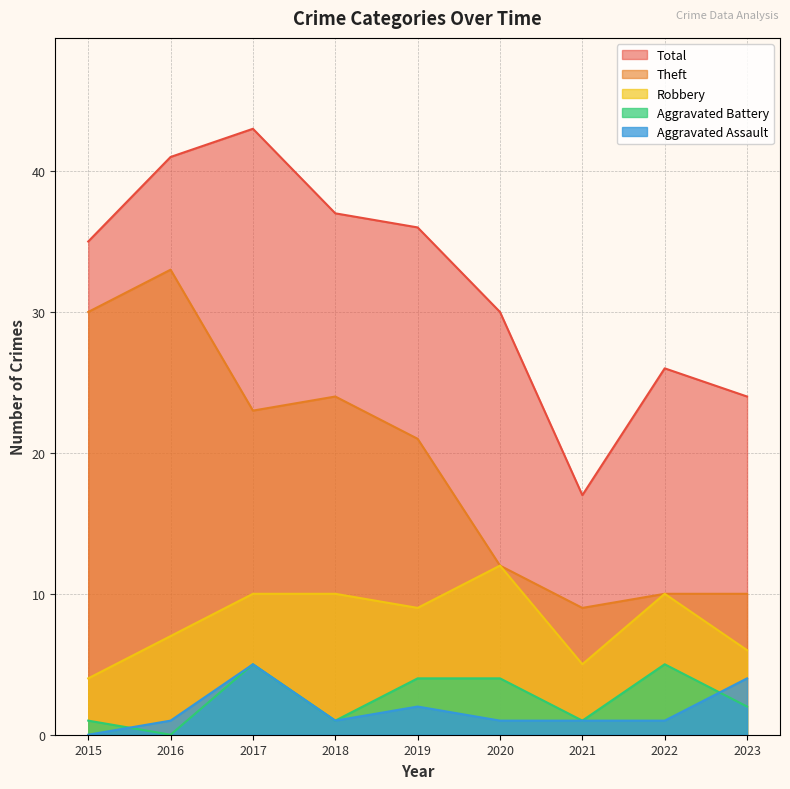

At which category does Theft reach its first local peak?

2016